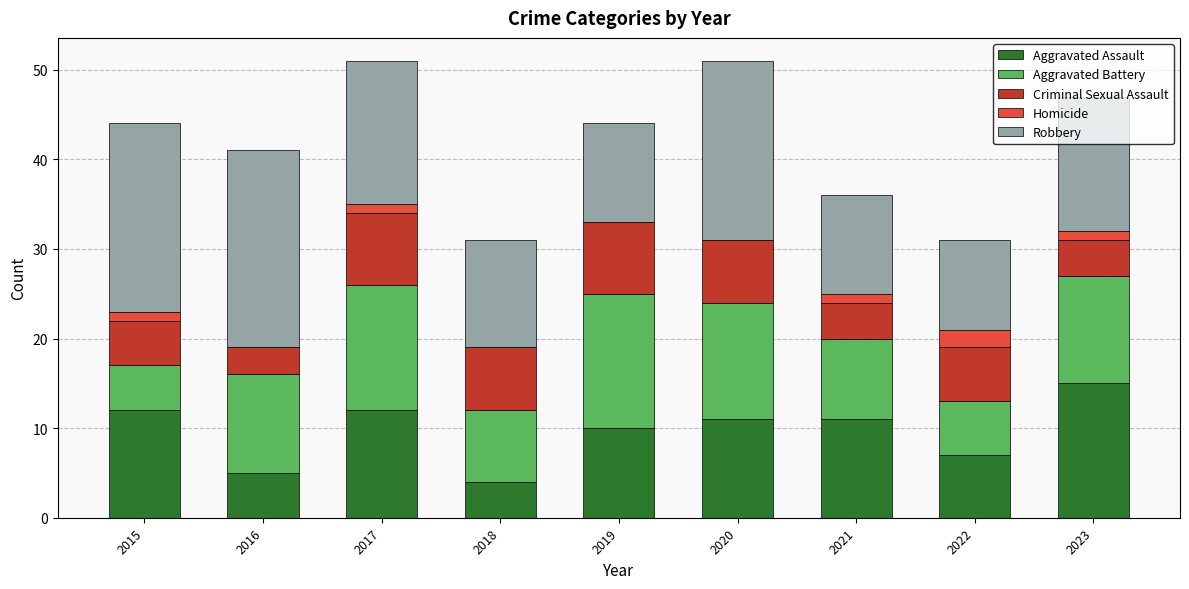

Is it true that Aggravated Assault equals 5 at 2015?

False